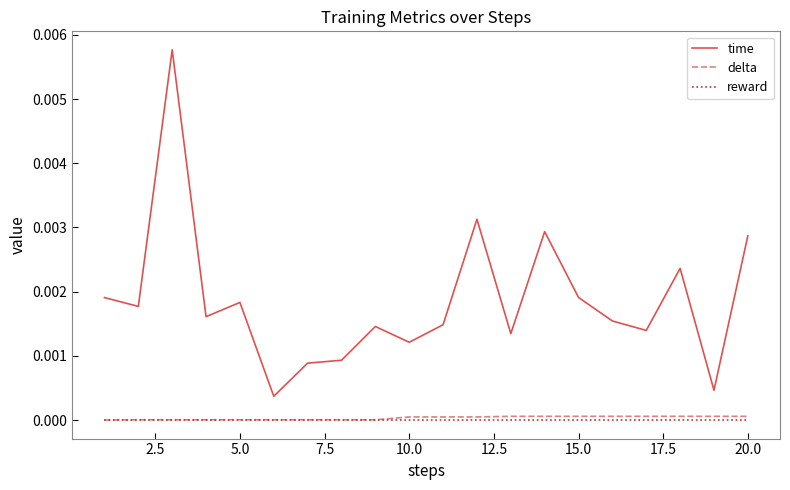

True or false: time and reward cross at least once.

False